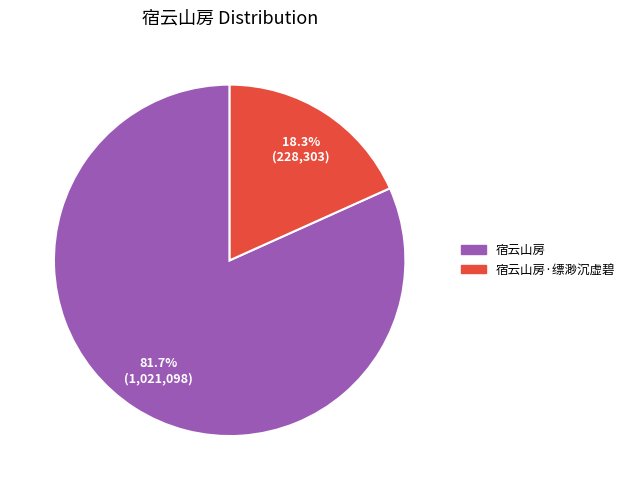

To the nearest percent, what is the average slice percentage?

50%